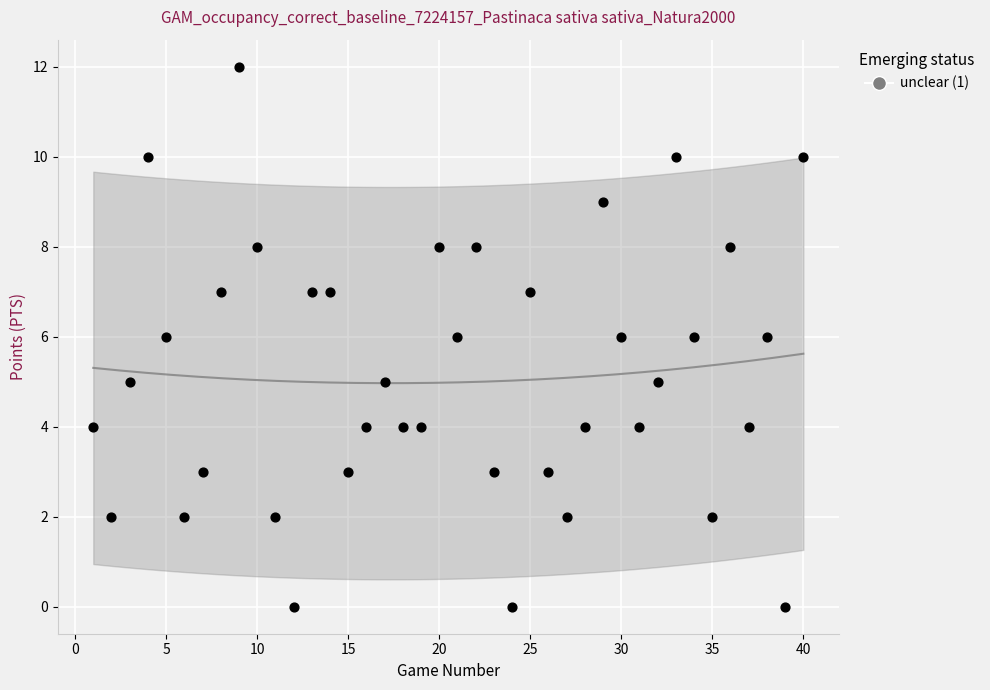

What is the range of X values (max minus min)?

39